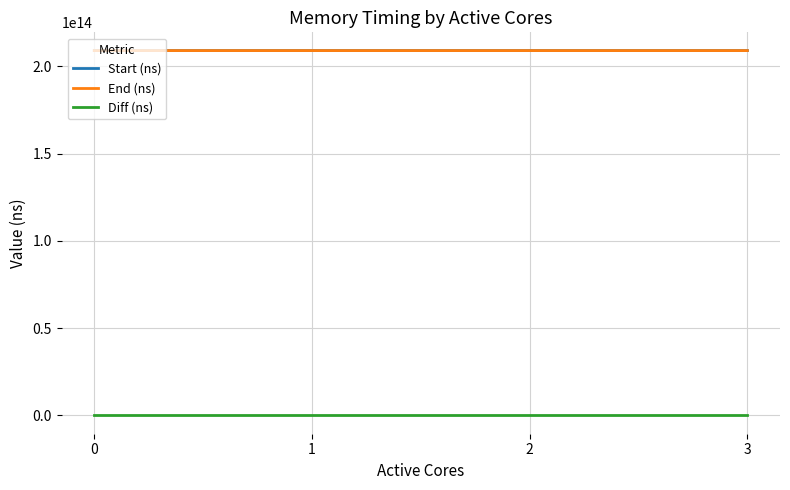

The Start (ns) series shows 104034717456870 at 0. True or false?

False